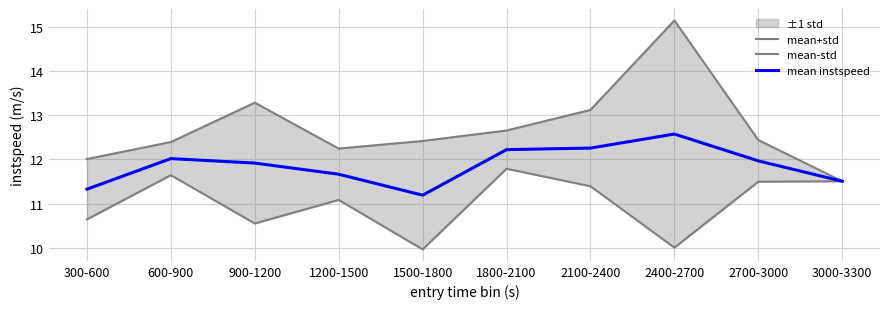

How many lines are shown in the chart?

3